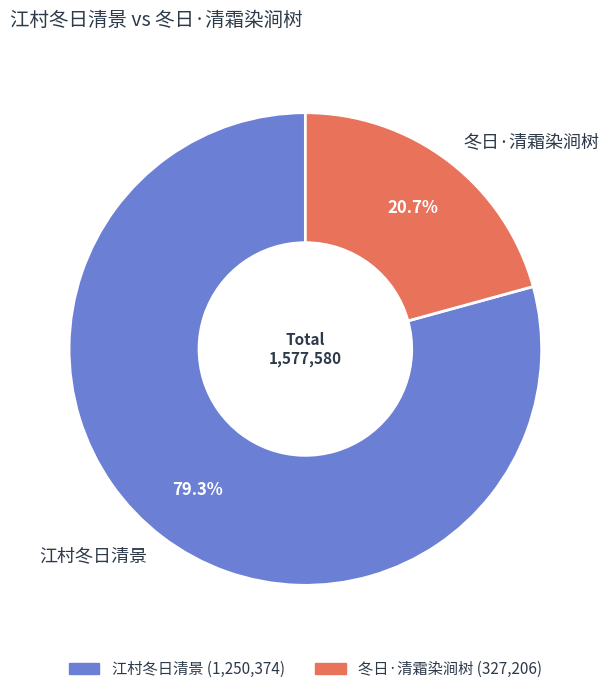

To the nearest percent, what is the combined percentage of 冬日·清霜染涧树 and 江村冬日清景?

100%